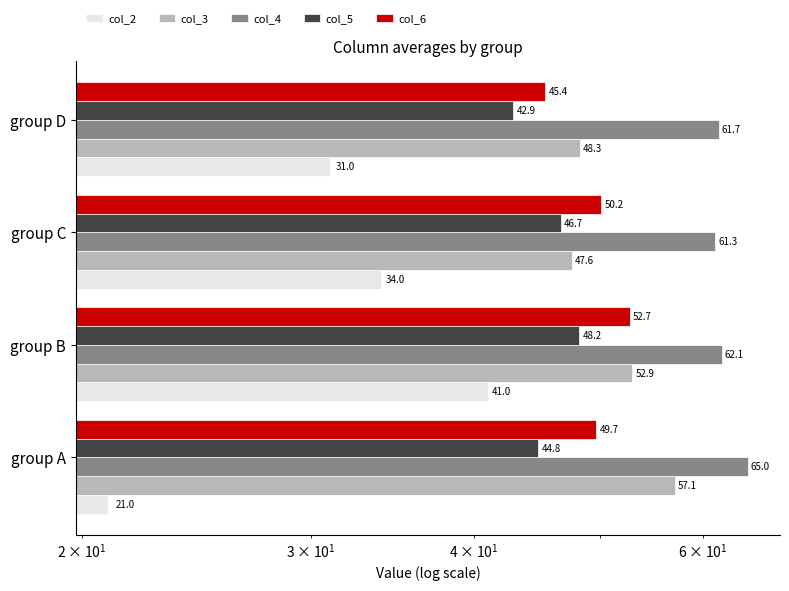

What is the difference between the maximum and minimum values in the col_5 series?

5.4